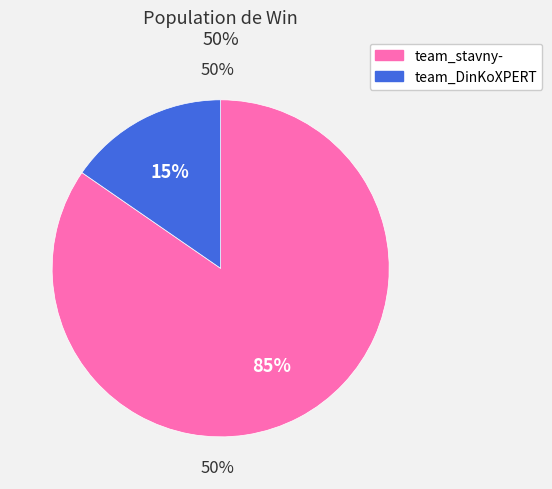

What portion of the pie excludes team_DinKoXPERT?

84.6%